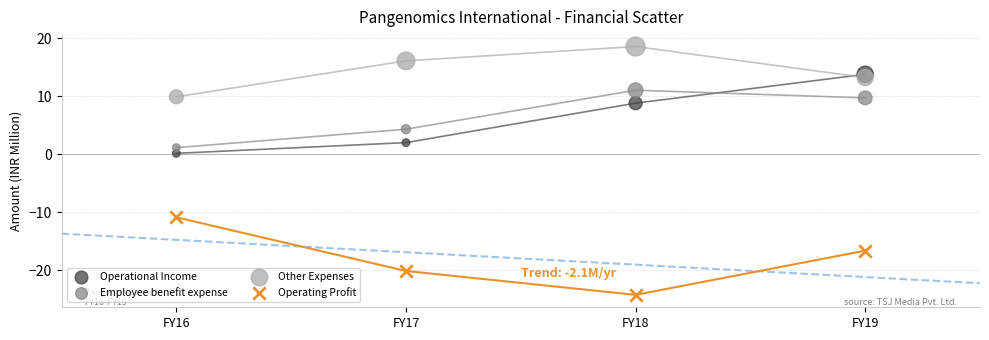

Which series contains the lowest Y value?

Operating Profit